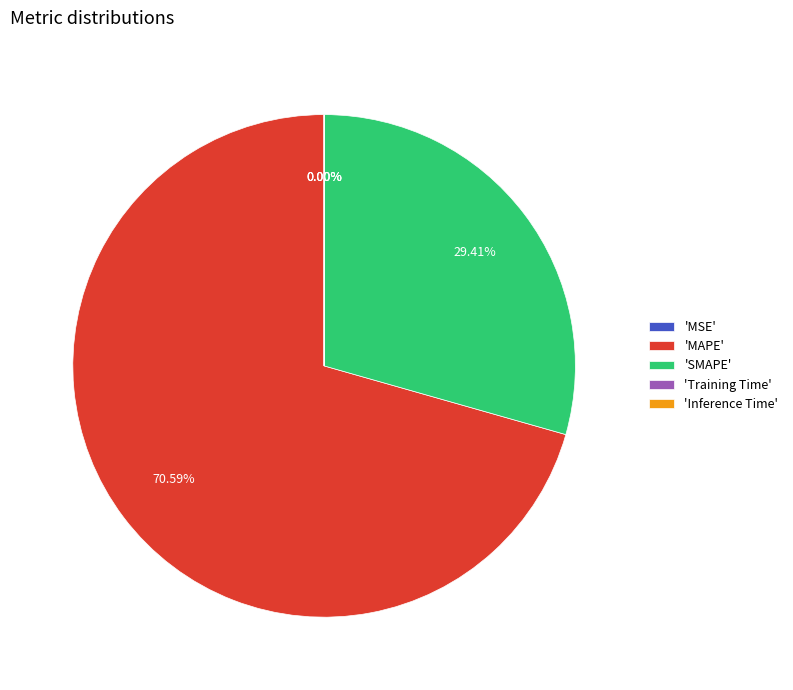

Does any single category account for the majority?

Yes